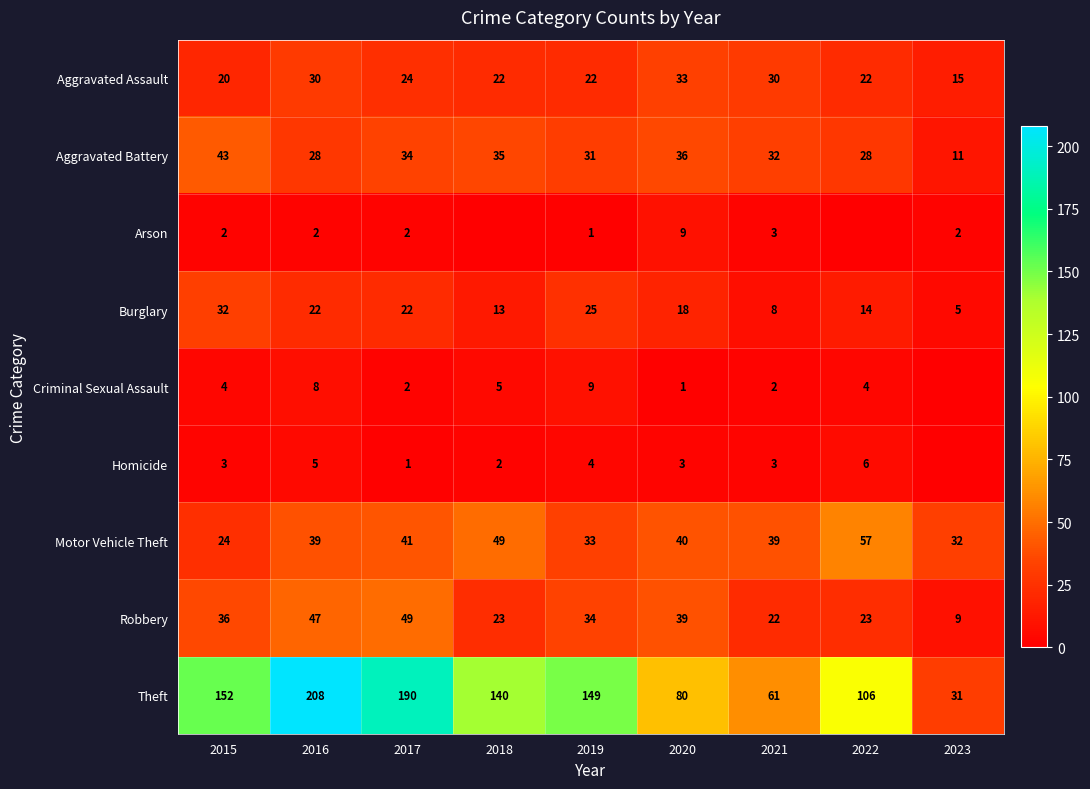

Rank the series at 2019 from lowest to highest value.

Arson, Homicide, Criminal Sexual Assault, Aggravated Assault, Burglary, Aggravated Battery, Motor Vehicle Theft, Robbery, Theft